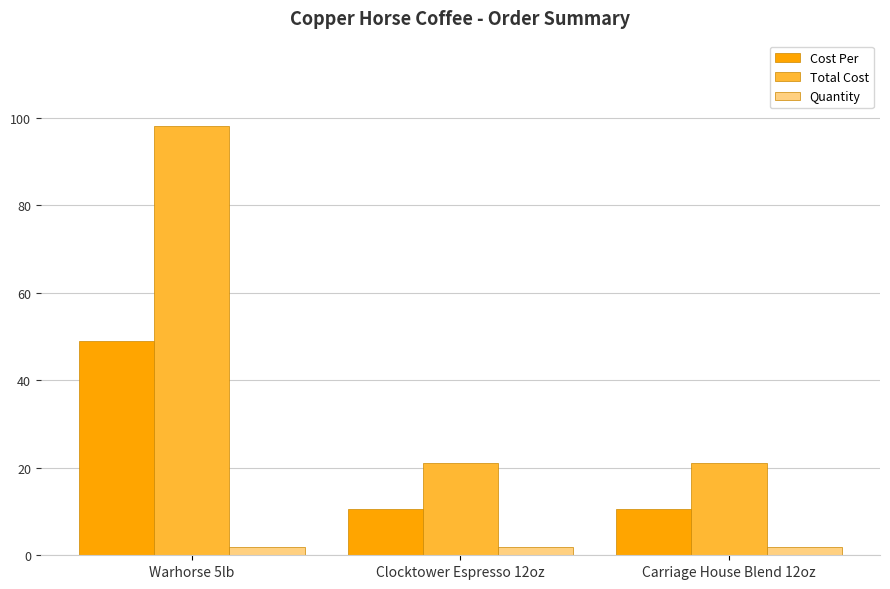

How many categories are shown in the chart?

3